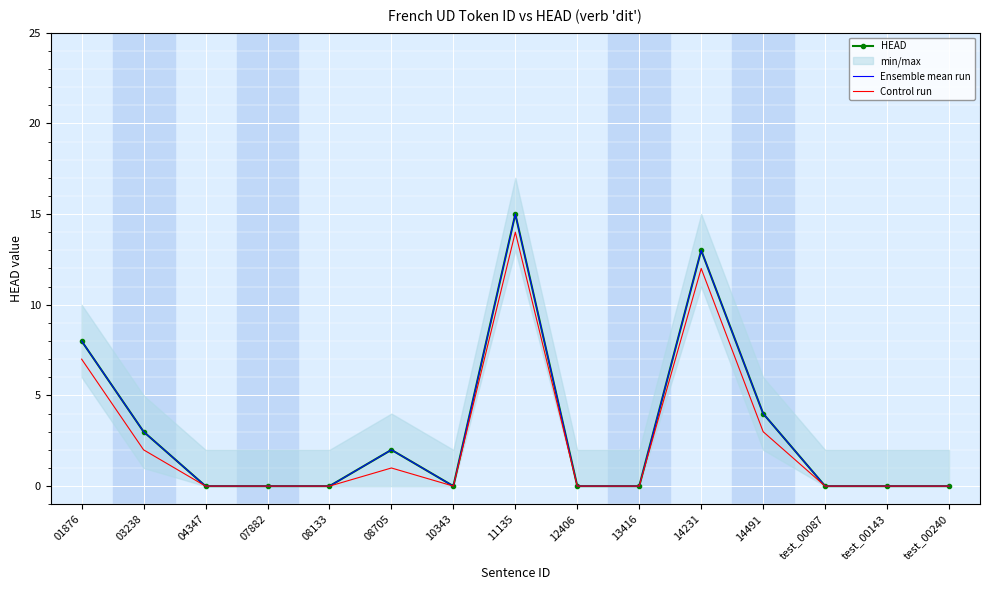

Which series changed the most between 08133 and test_00240?

HEAD